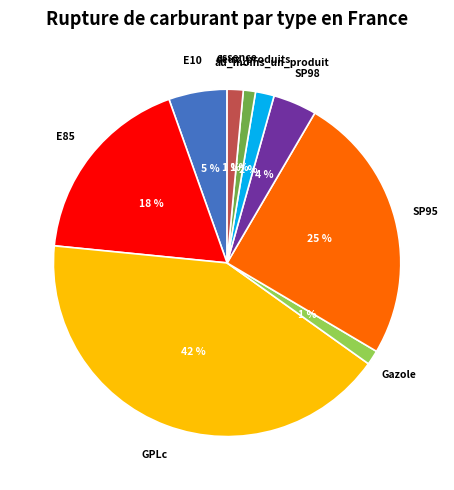

Count the number of slices in the pie.

9